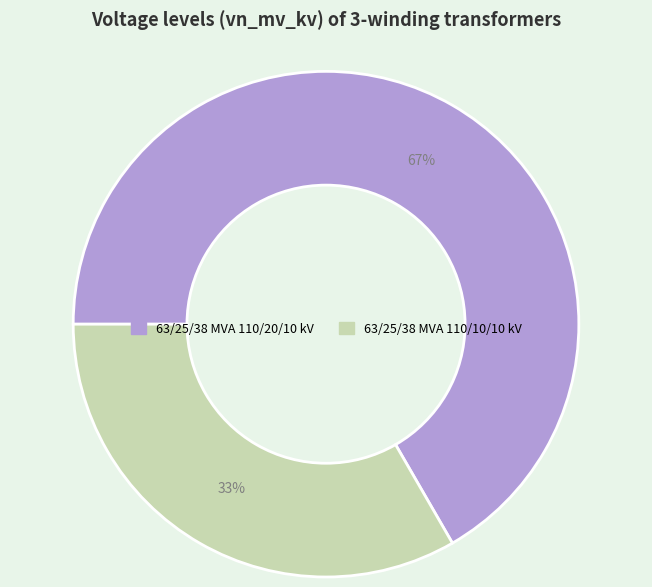

How many segments does this pie chart have?

2